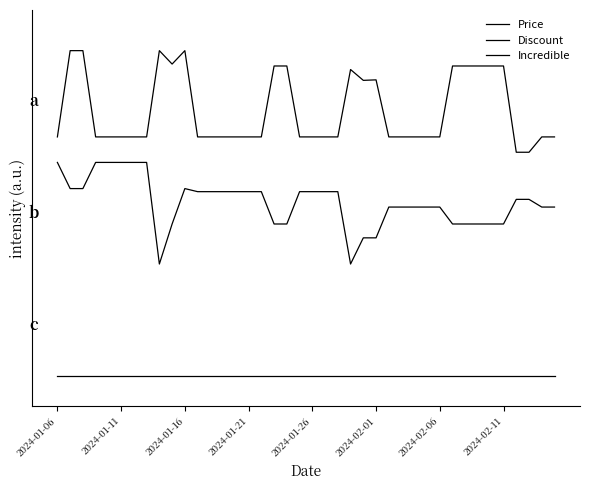

Reading left to right, transcribe all the data shown in this chart.

Price: 2.4	3.2	3.2	2.4	2.4	2.4	2.4	2.4	3.2	3.1	3.2	2.4	2.4	2.4	2.4	2.4	2.4	3.0	3.0	2.4	2.4	2.4	2.4	3.0	2.9	2.9	2.4	2.4	2.4	2.4	2.4	3.0	3.0	3.0	3.0	3.0	2.2	2.2	2.4	2.4
Discount: 2.1	1.8	1.8	2.1	2.1	2.1	2.1	2.1	1.1	1.5	1.8	1.8	1.8	1.8	1.8	1.8	1.8	1.5	1.5	1.8	1.8	1.8	1.8	1.1	1.4	1.4	1.7	1.7	1.7	1.7	1.7	1.5	1.5	1.5	1.5	1.5	1.7	1.7	1.7	1.7
Incredible: 0.0	0.0	0.0	0.0	0.0	0.0	0.0	0.0	0.0	0.0	0.0	0.0	0.0	0.0	0.0	0.0	0.0	0.0	0.0	0.0	0.0	0.0	0.0	0.0	0.0	0.0	0.0	0.0	0.0	0.0	0.0	0.0	0.0	0.0	0.0	0.0	0.0	0.0	0.0	0.0